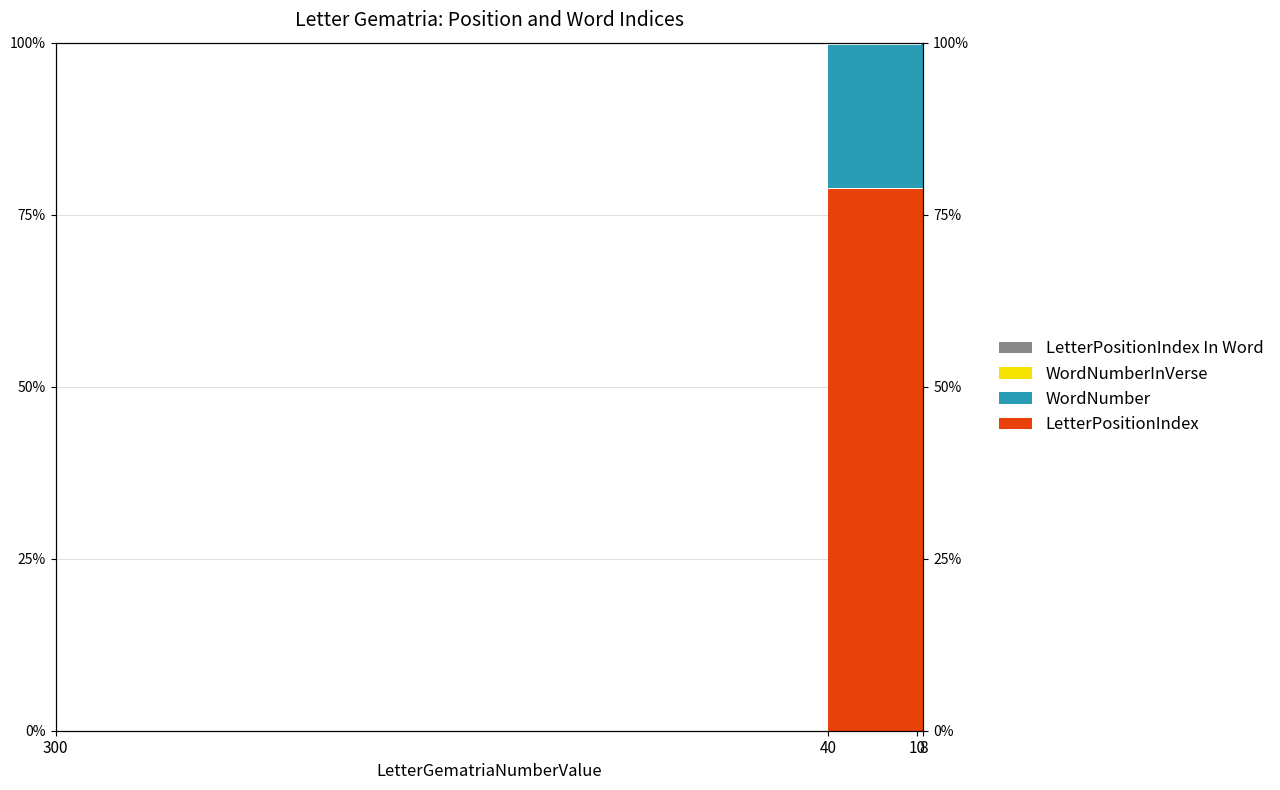

What is the total value across all series at 8?

1.8